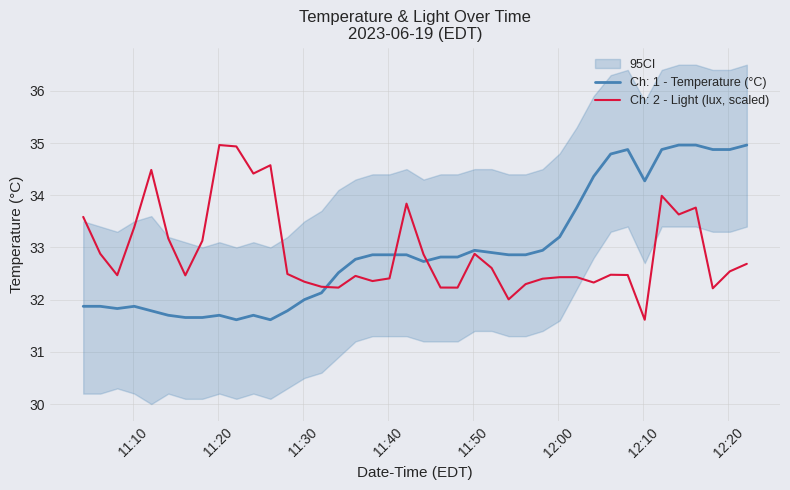

What is the difference between the Ch: 2 - Light (lux) values at 2023-06-19 12:14:10 and 2023-06-19 12:04:10?

1.3